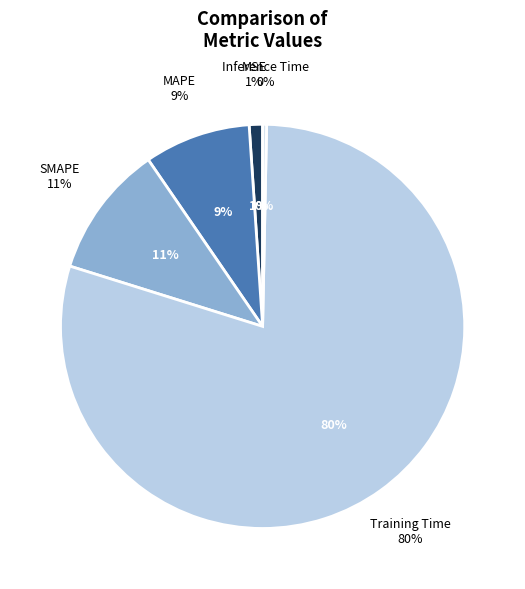

Which slice is the smallest?

Inference Time